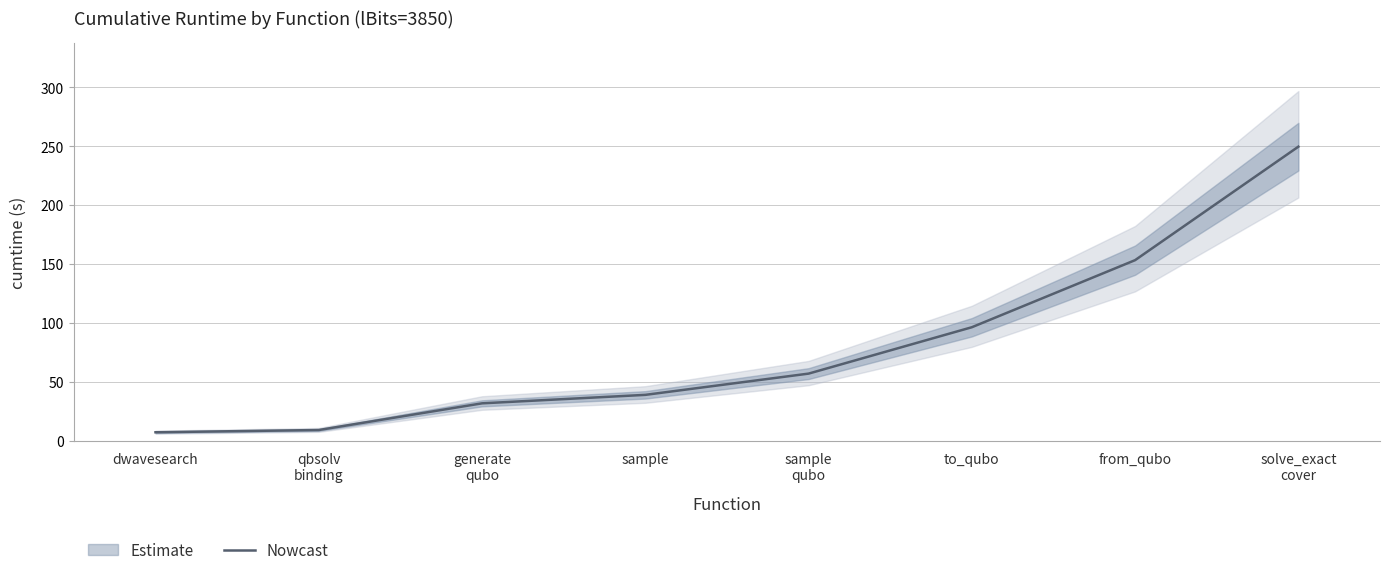

The value at to_qubo is 19.3. True or false?

False